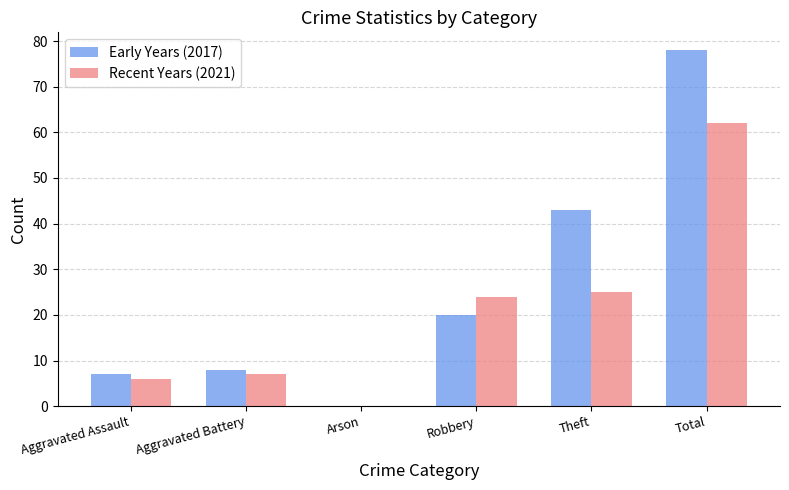

The value of Recent Years (2021) at Robbery is 35. True or false?

False